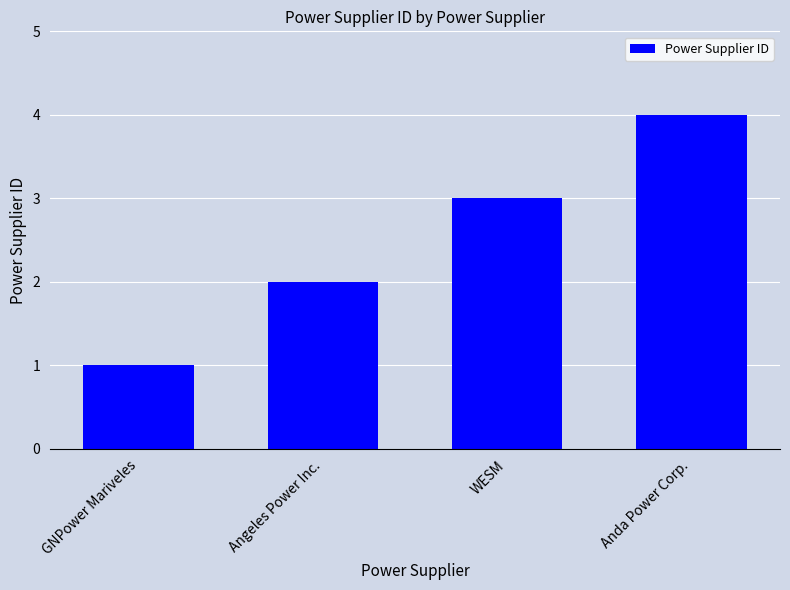

What is the ratio of the value at GNPower Mariveles to the value at WESM?

0.3